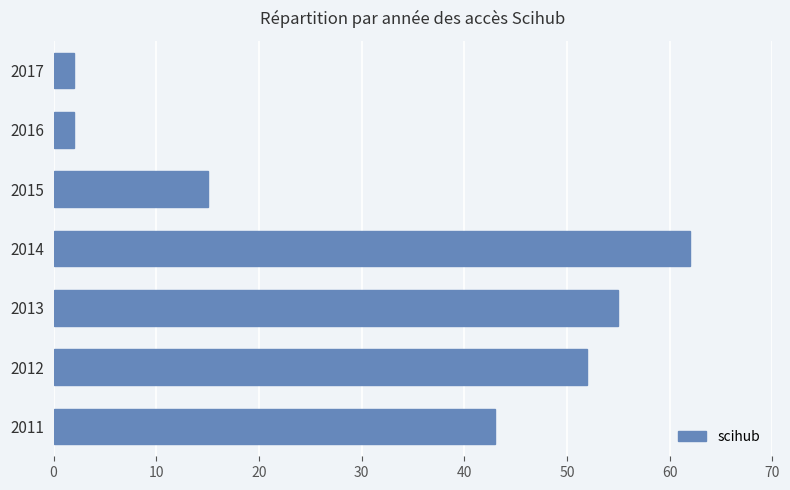

How many data points does each series have?

7